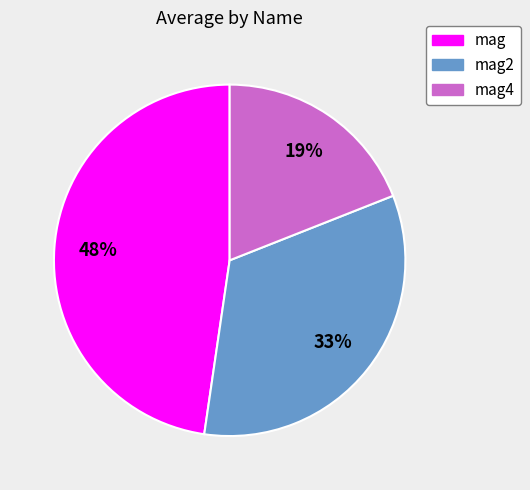

To the nearest percent, what is the difference between the largest and smallest slice percentages?

29%